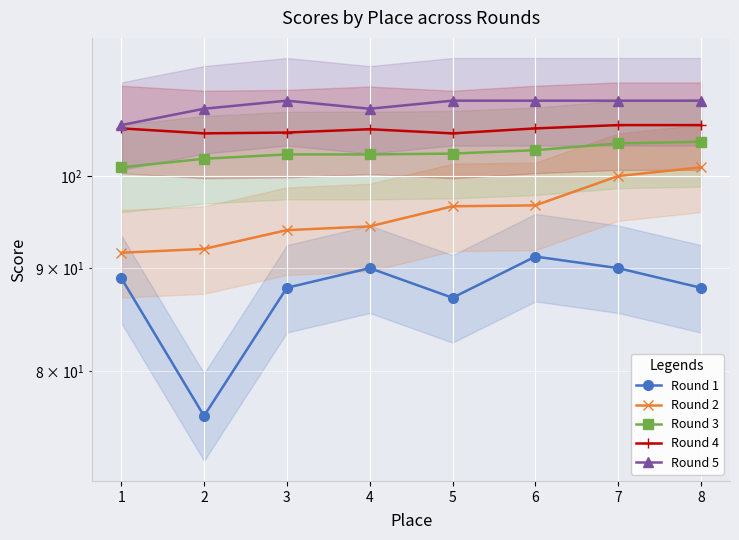

Which category has the highest value in the Round 3 series?

8